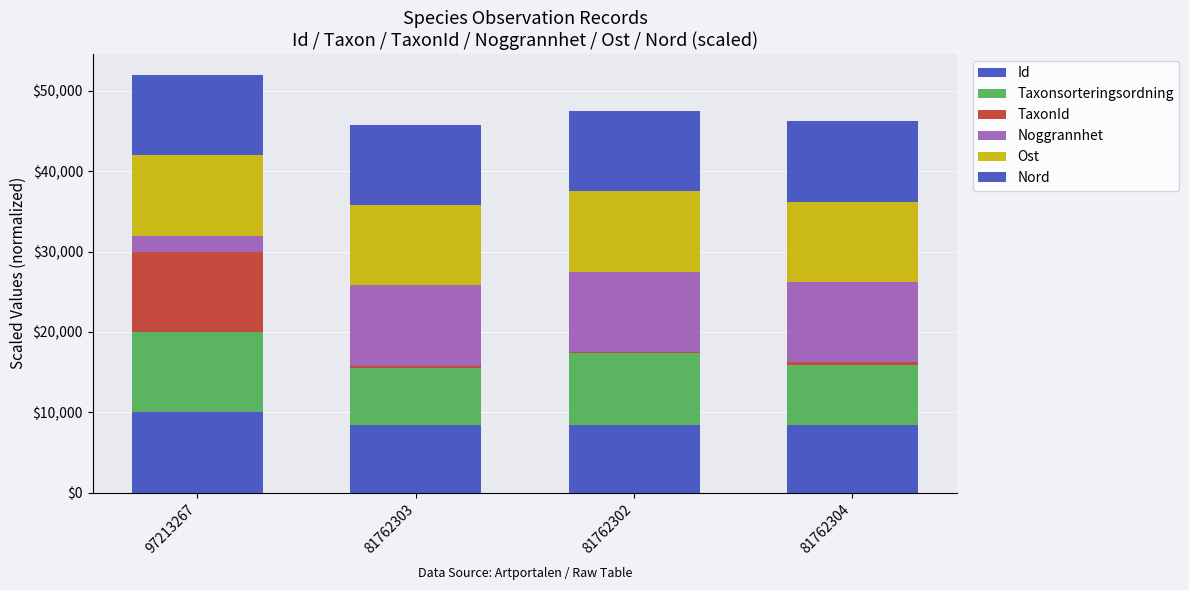

How many categories are shown in the chart?

4